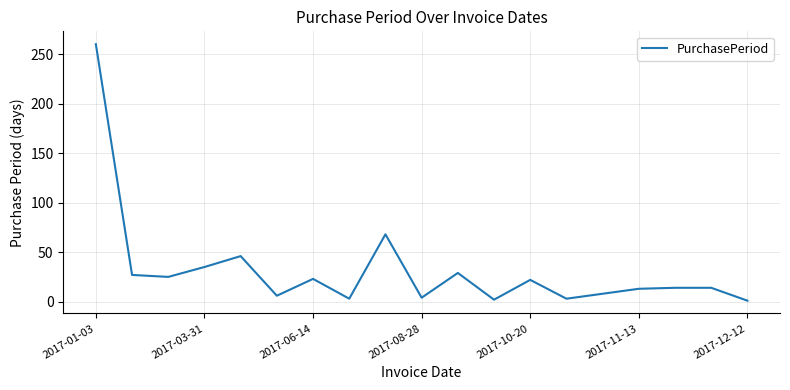

What is the maximum value shown in the chart?

260